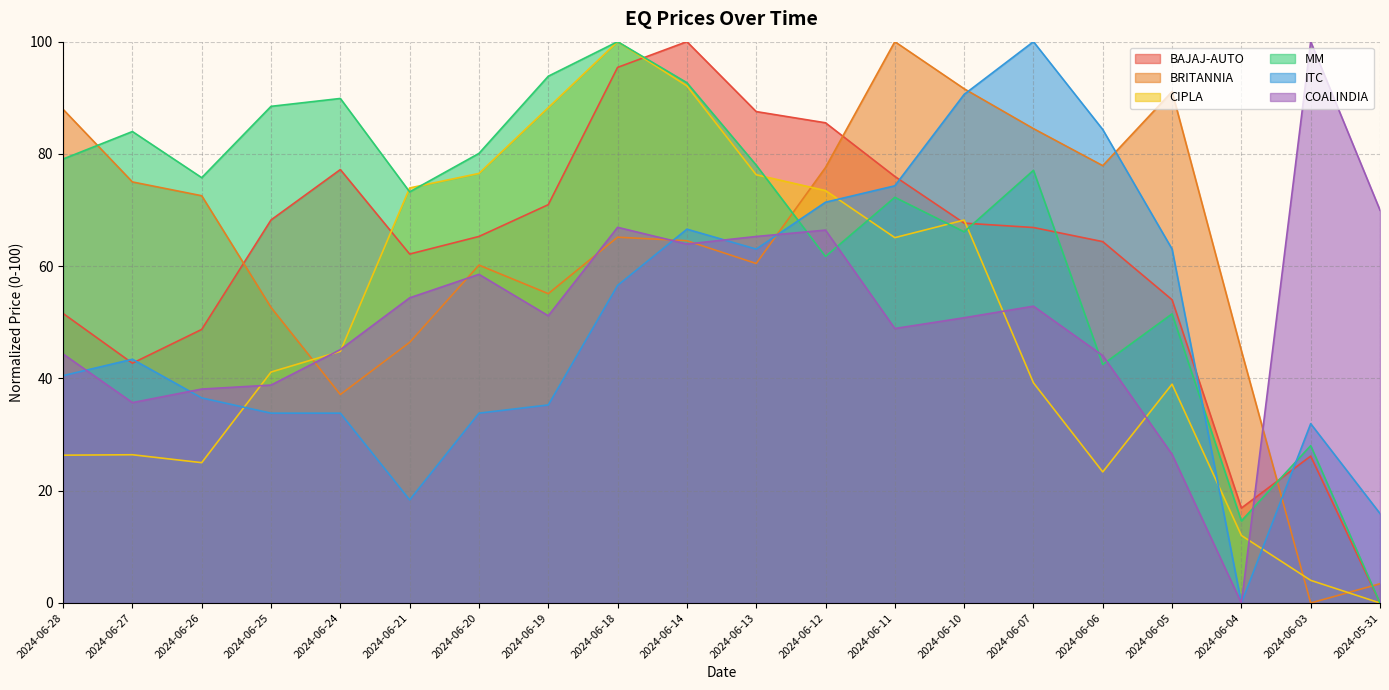

The value of MM at 2024-06-10 is 95.2. True or false?

False